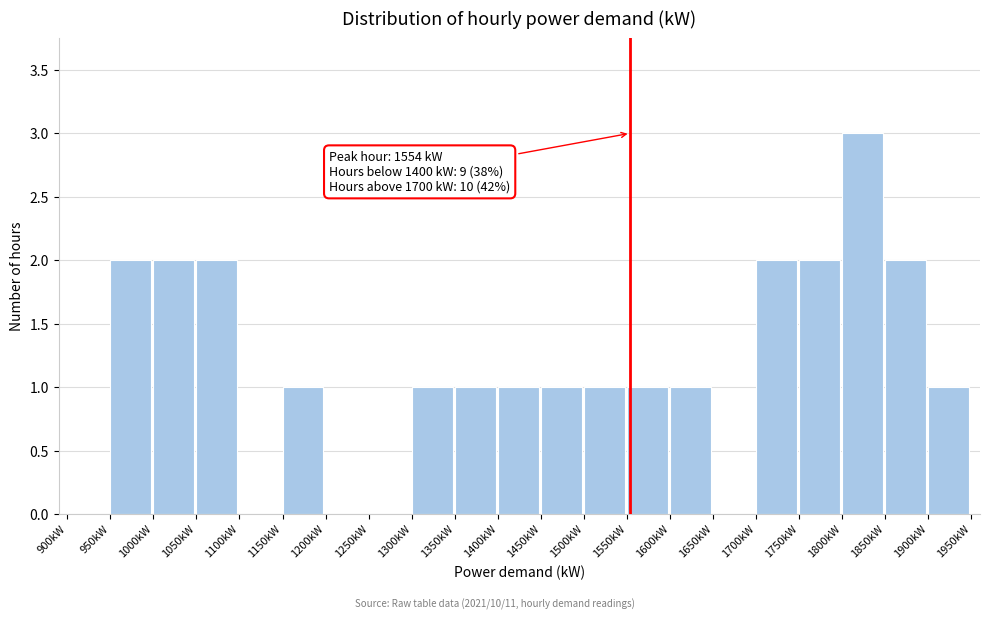

Which range on the x-axis has the tallest bar?

1800 to 1850